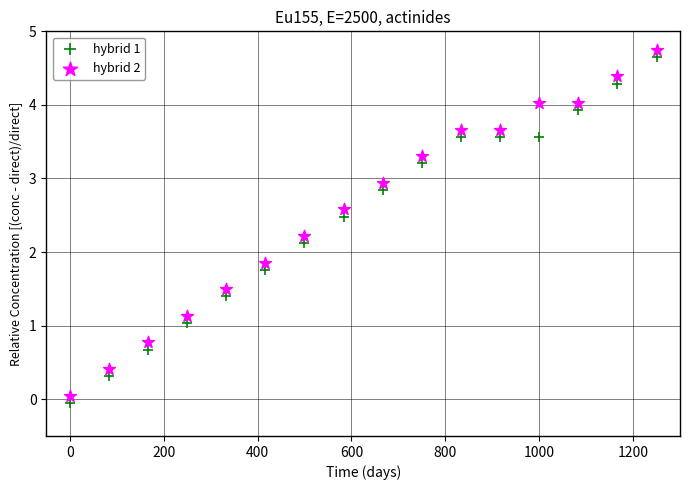

Which series reaches the minimum Y coordinate?

hybrid 1